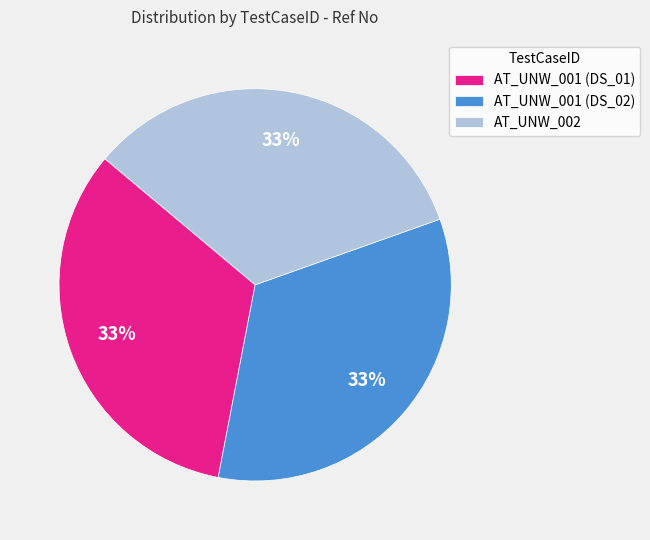

To the nearest percent, what is the average slice percentage?

33%